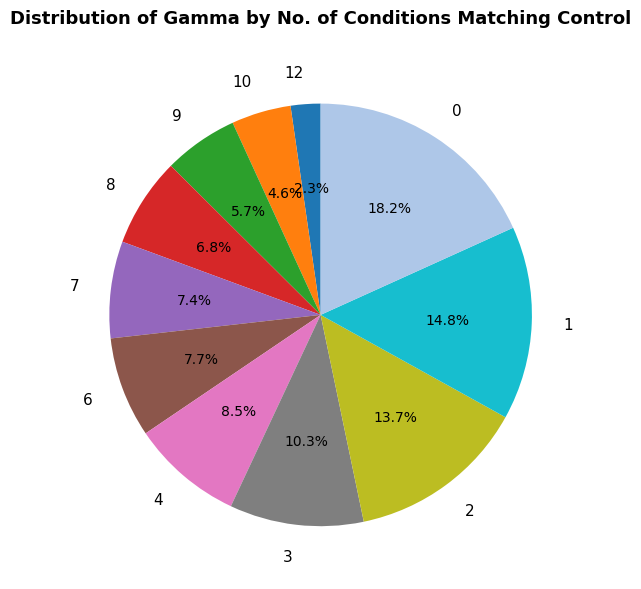

To the nearest percent, what percentage of the pie is 7?

7%